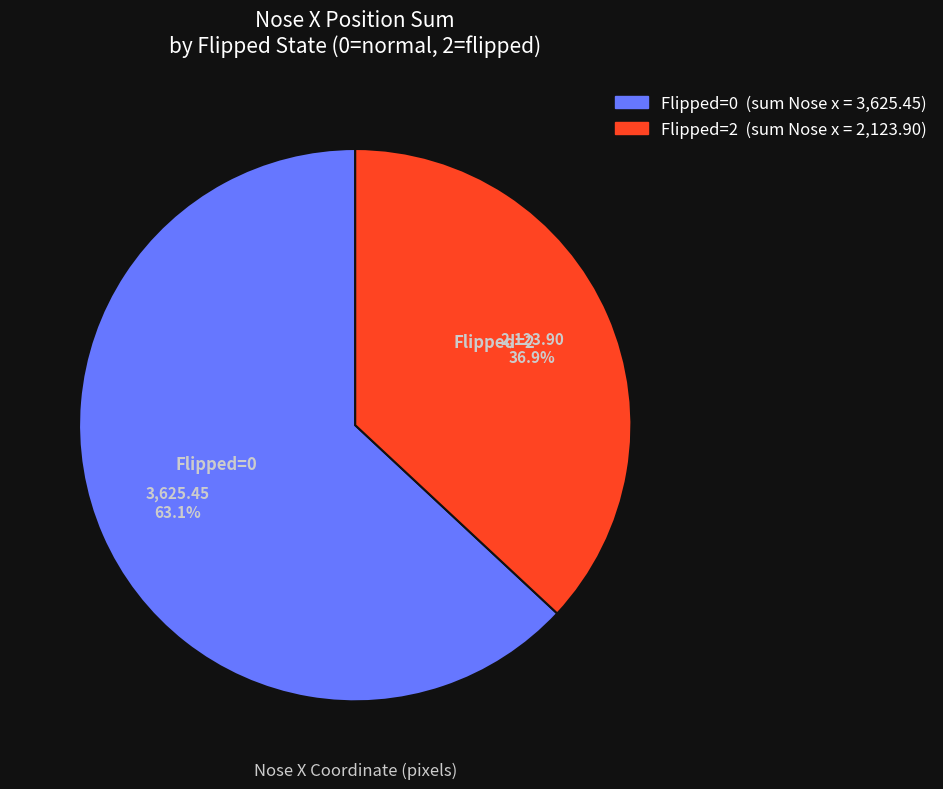

Does Flipped=0 represent more than half of the total?

Yes